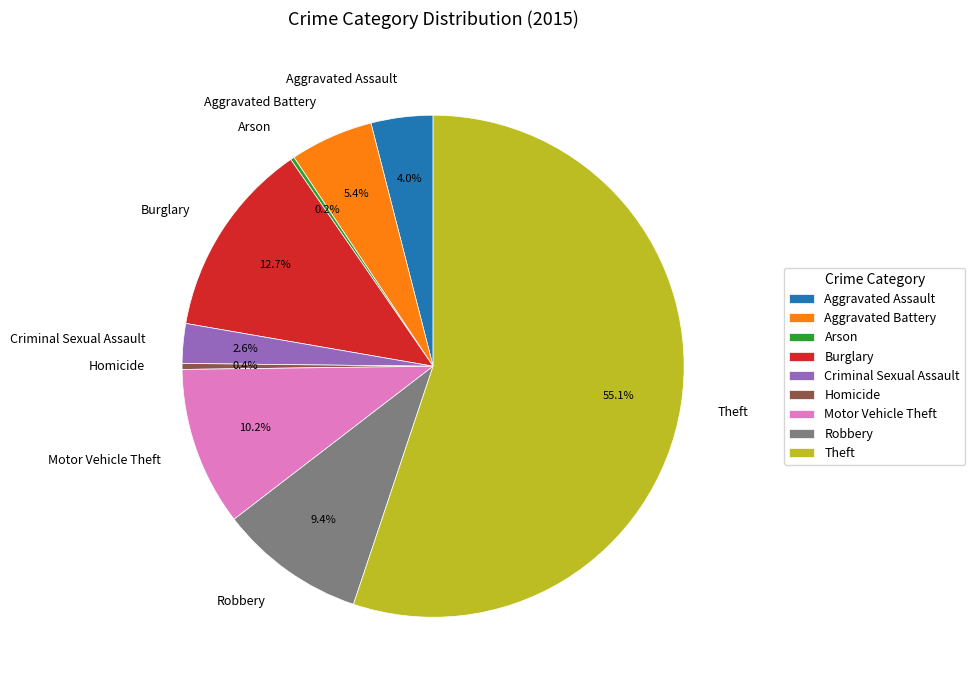

Does Theft account for over 50% of the chart?

Yes